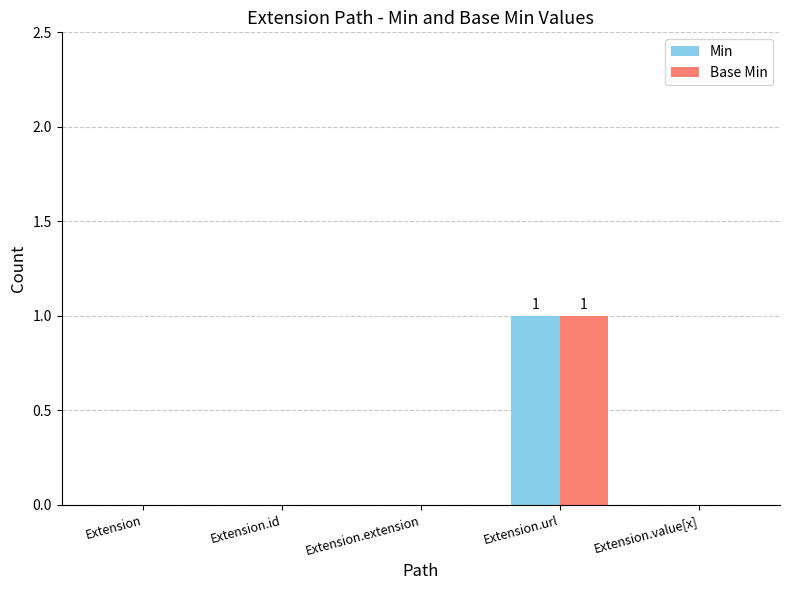

At which category does the chart reach its peak across all series?

Extension.url